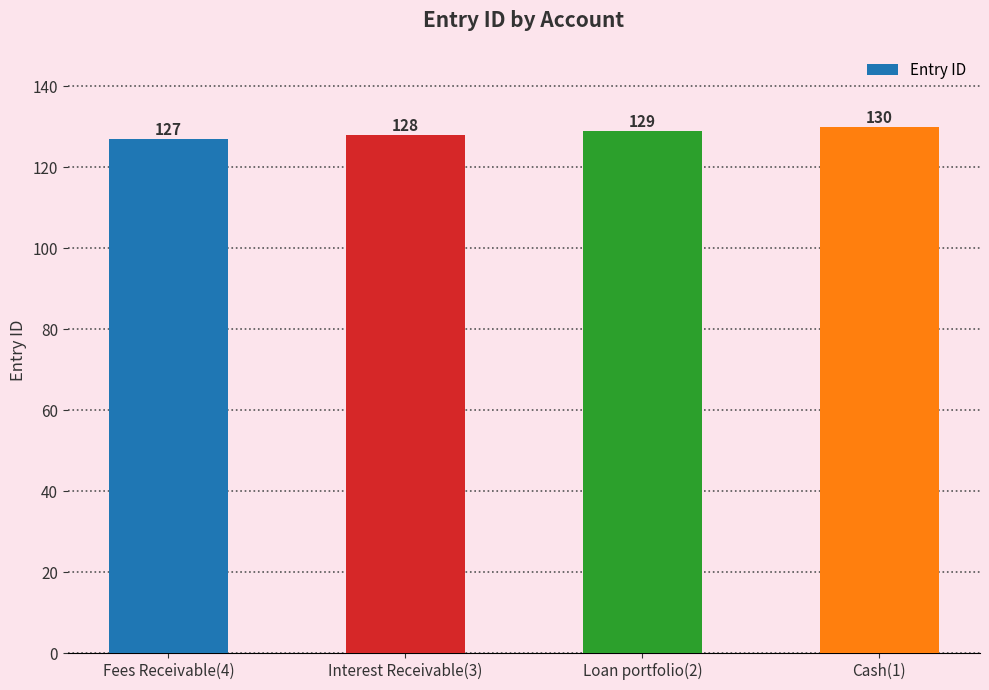

Rank the categories by value from lowest to highest.

Fees Receivable(4), Interest Receivable(3), Loan portfolio(2), Cash(1)